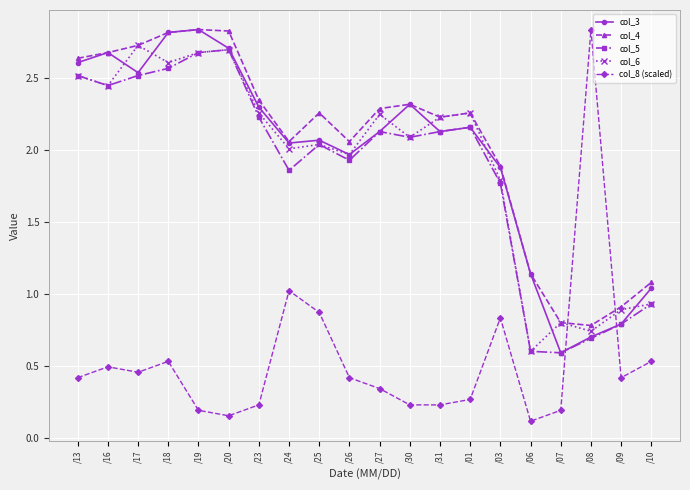

The col_6 series shows 2.5 at /13. True or false?

True